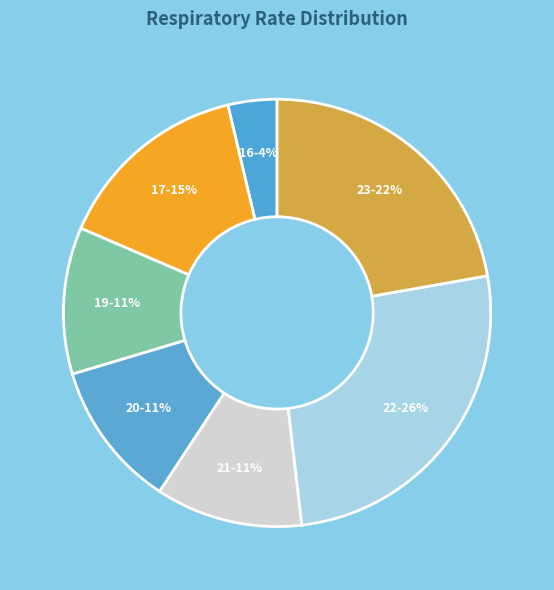

Is there any slice that represents more than half of the pie?

No